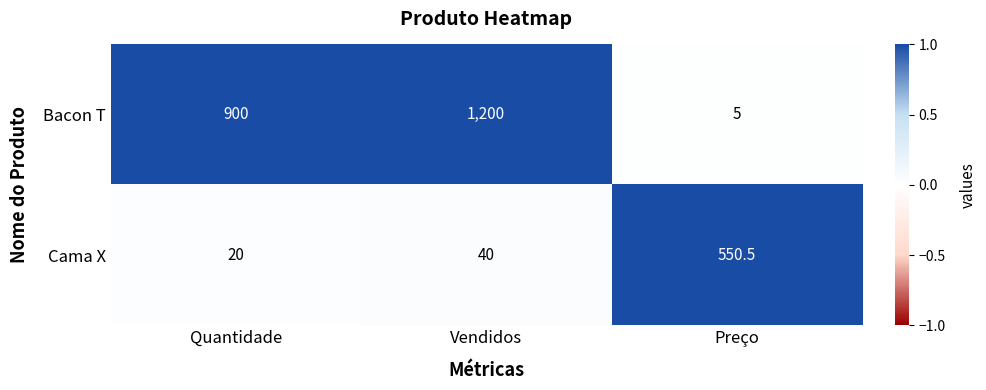

Rank the series by their maximum value, from highest to lowest.

Bacon T, Cama X